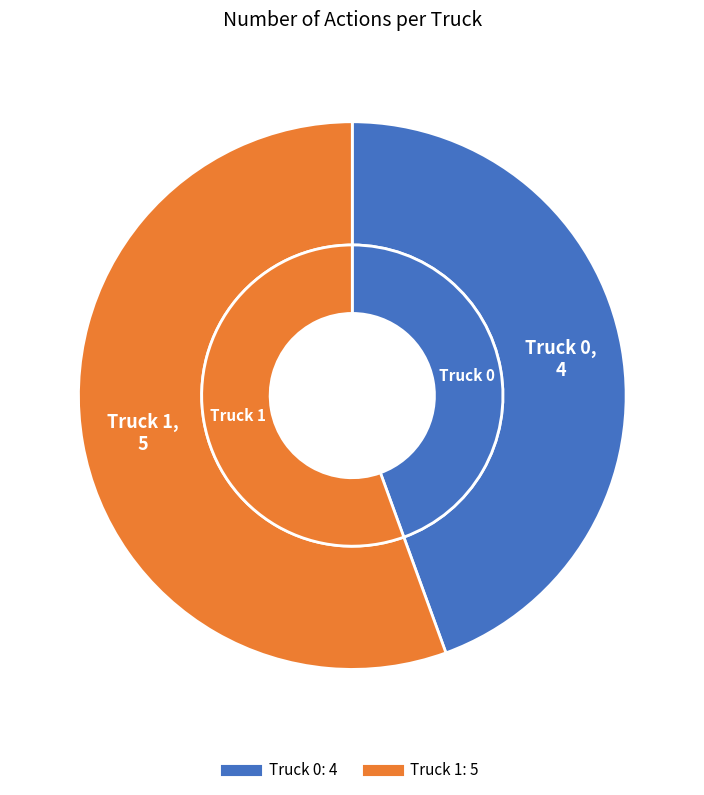

Is it true that Truck 0 is 39% of the pie?

False